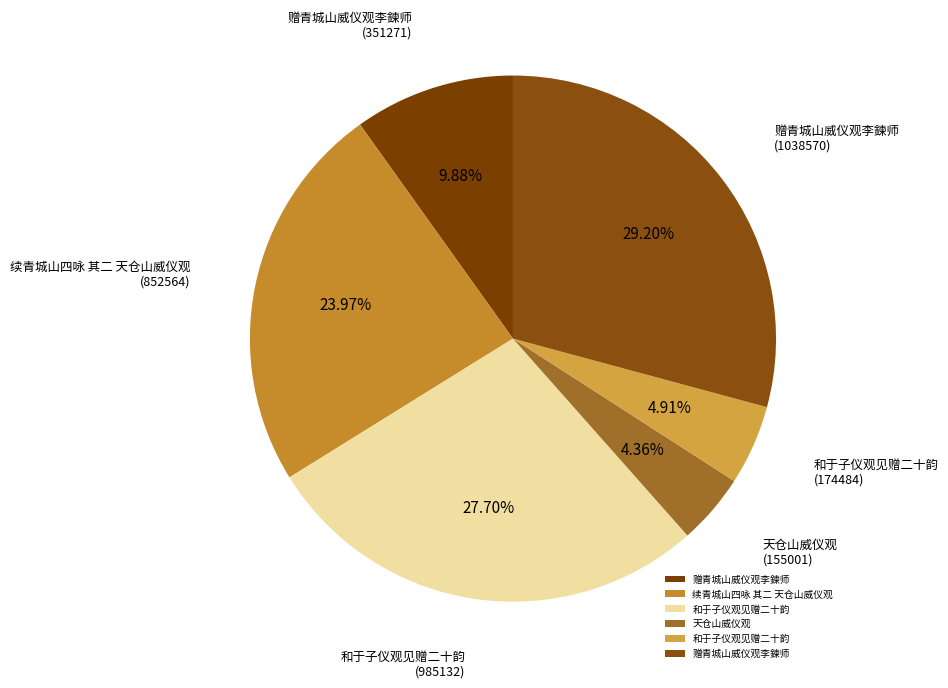

What is the smallest slice in the pie chart?

天仓山威仪观